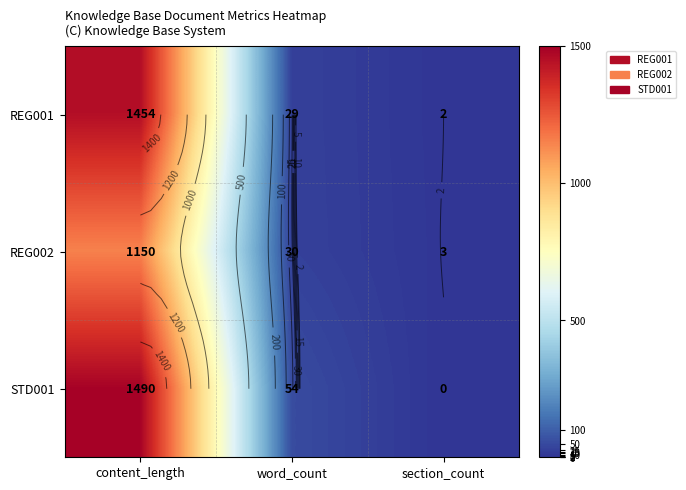

Read the REG002 value at word_count.

30